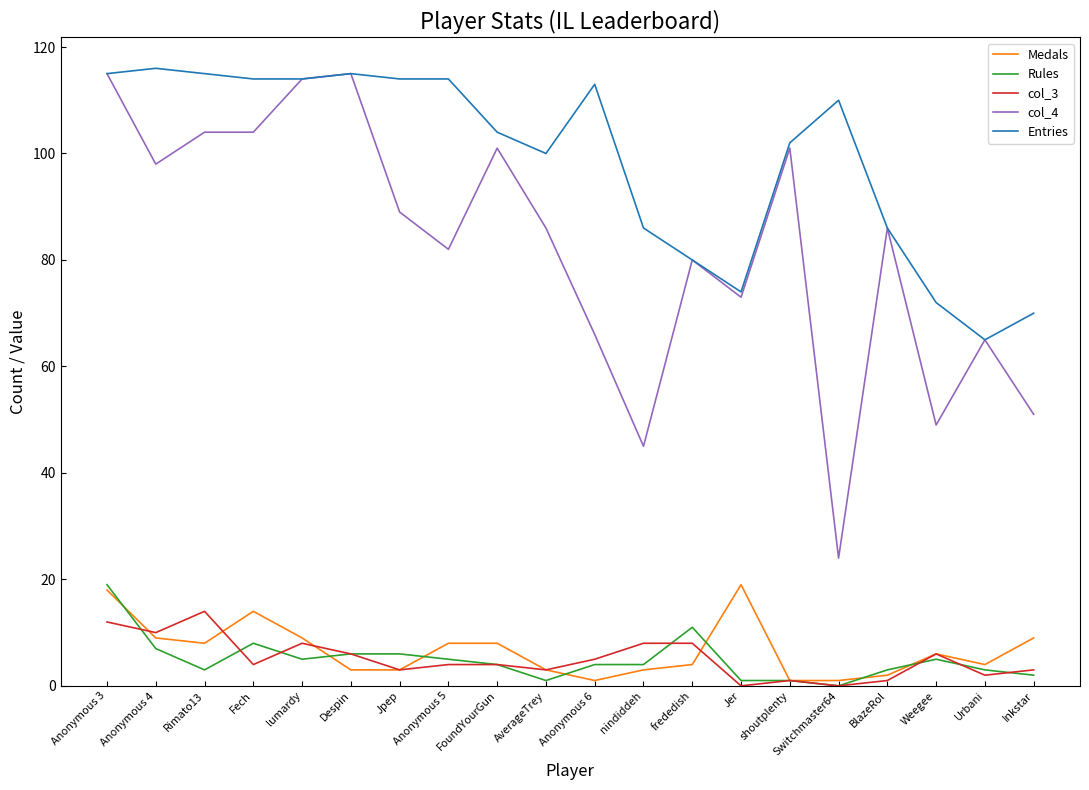

What is the maximum value shown in the chart?

116